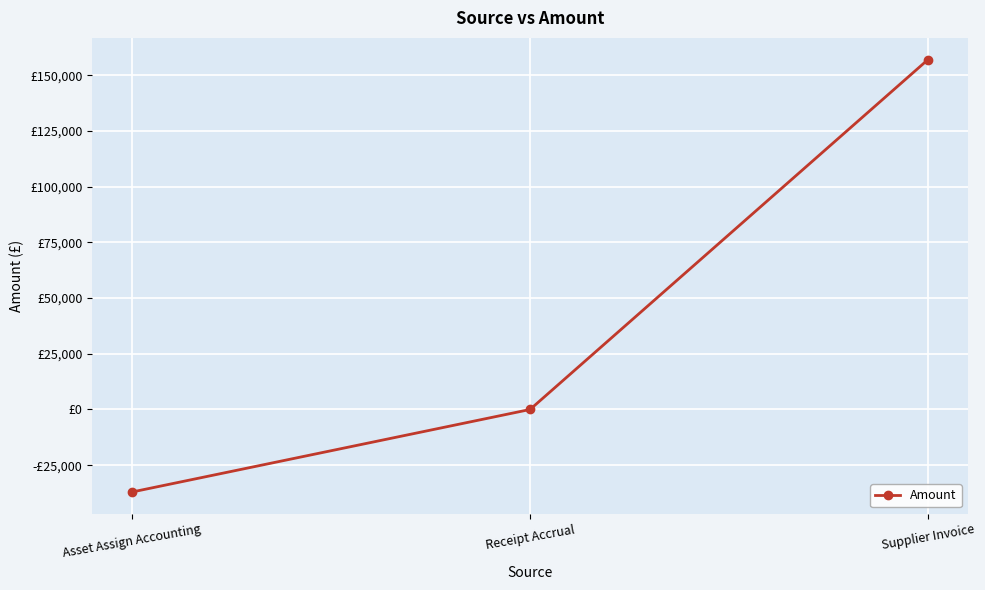

Is this an area chart (filled region under the line)?

No